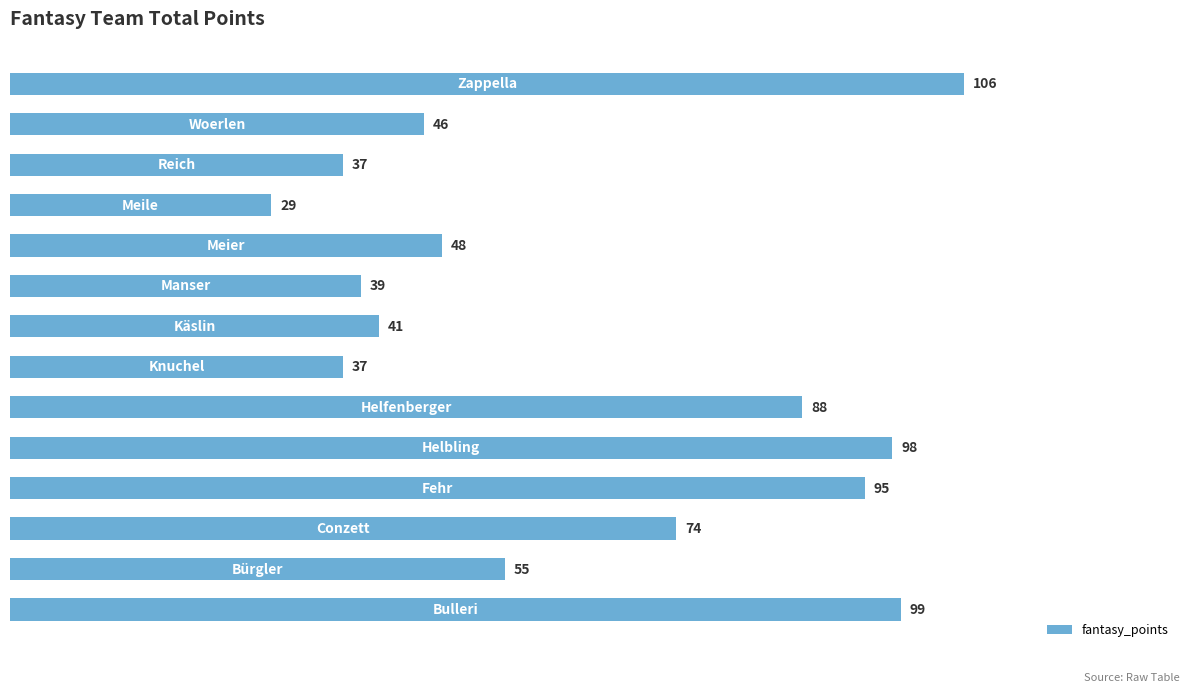

Reading bottom to top, transcribe all the data shown in this chart.

99	55	74	95	98	88	37	41	39	48	29	37	46	106